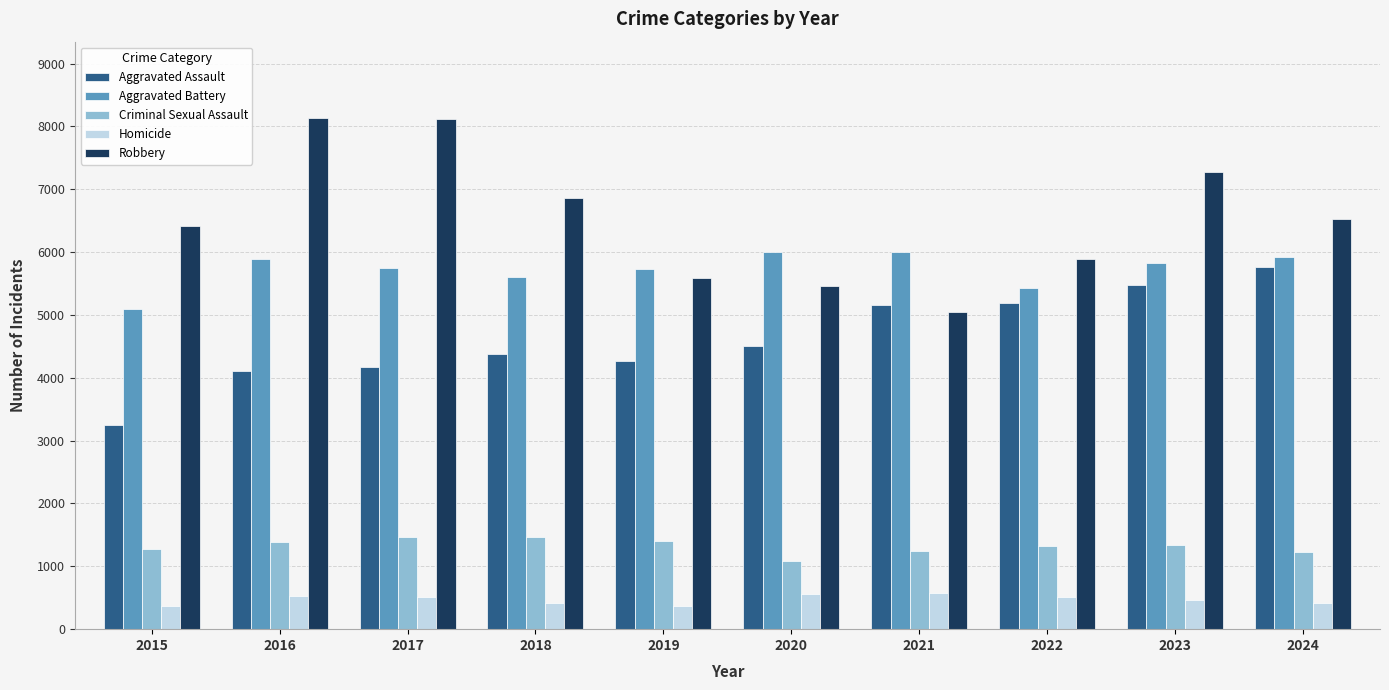

What is the value of the Homicide bar at the 1st from the left?

361